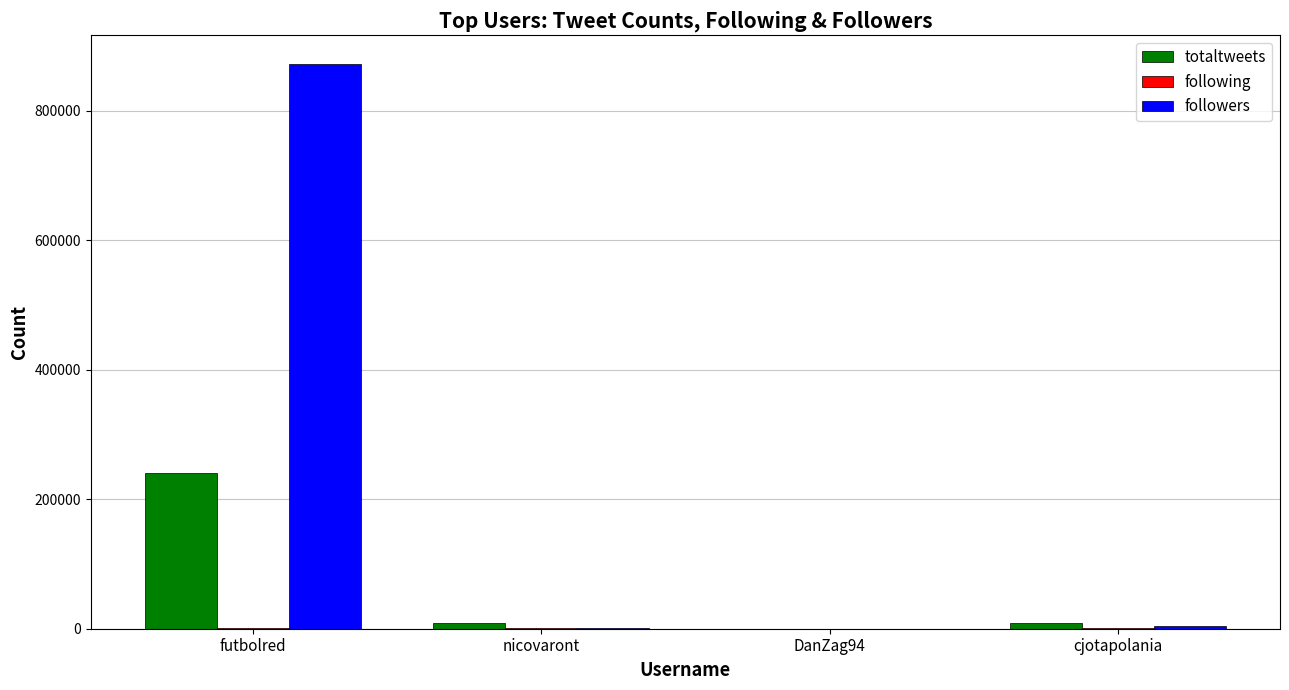

Which category has the highest value across all series?

futbolred